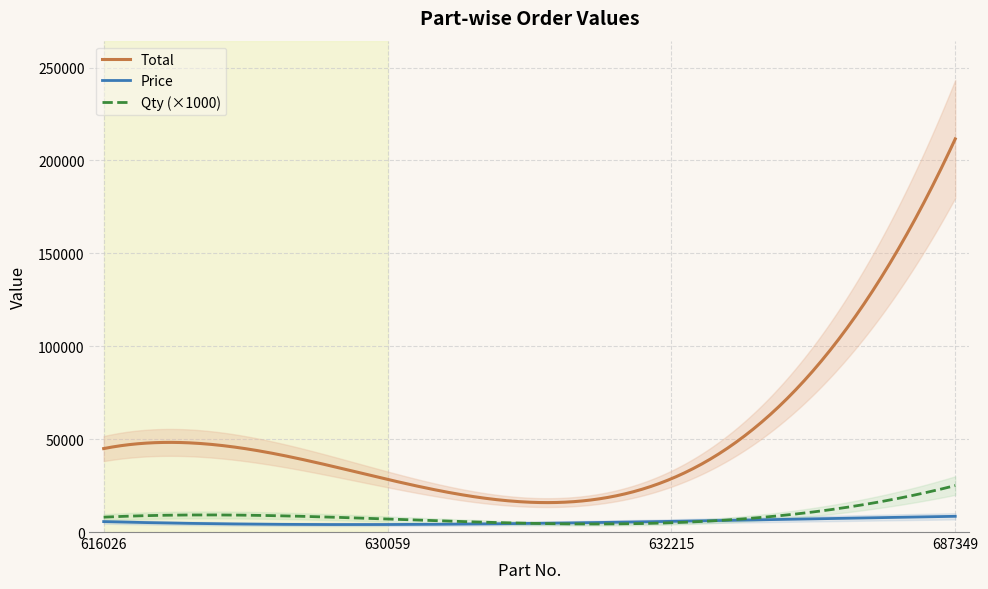

What is the difference between the maximum and second lowest values in the Price series?

4442.7